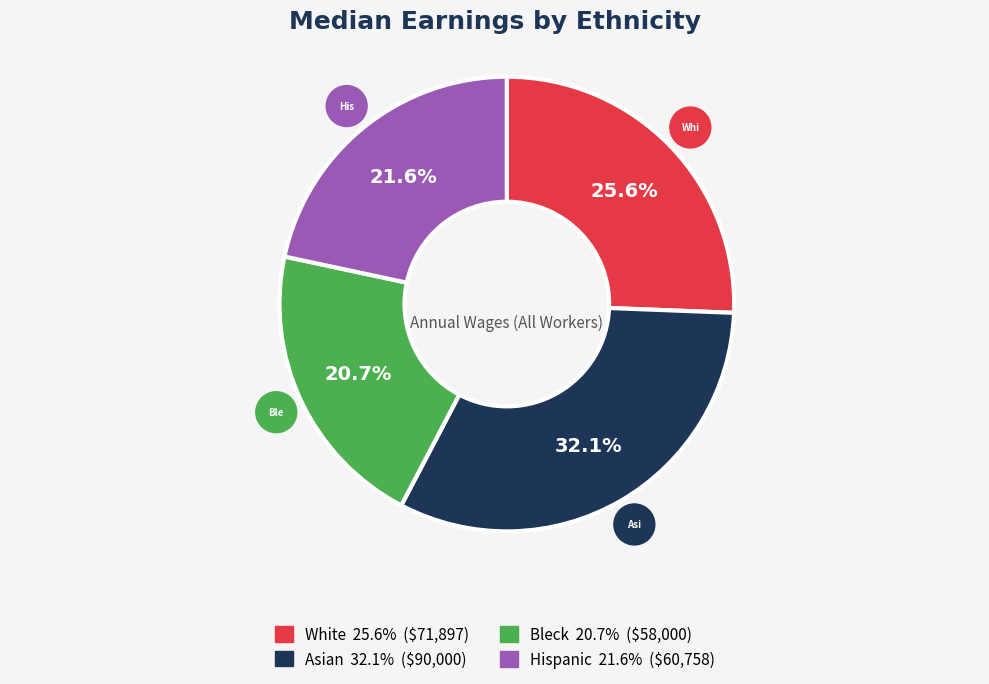

Between Asian and White, which is larger?

Asian